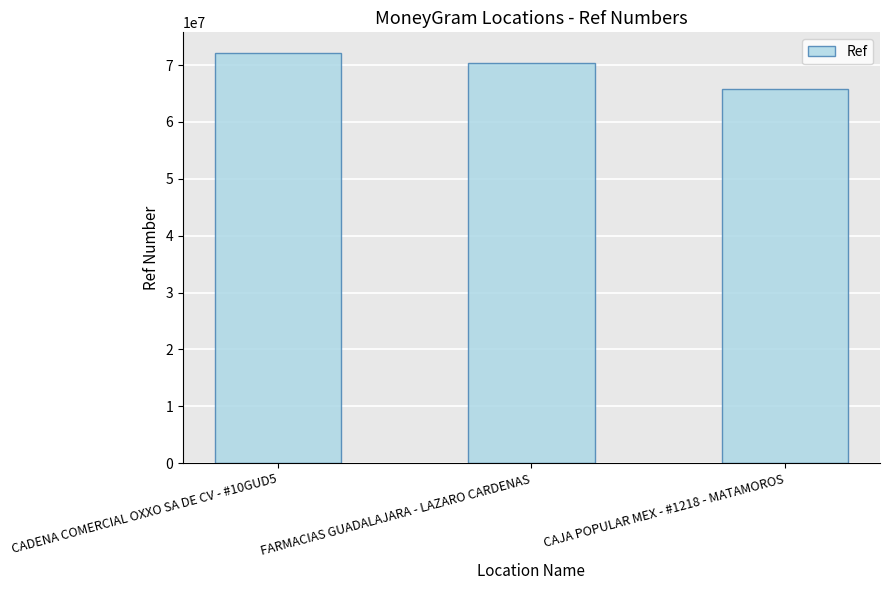

The chart shows a value of 65825204 at CAJA POPULAR MEX - #1218 - MATAMOROS. True or false?

True